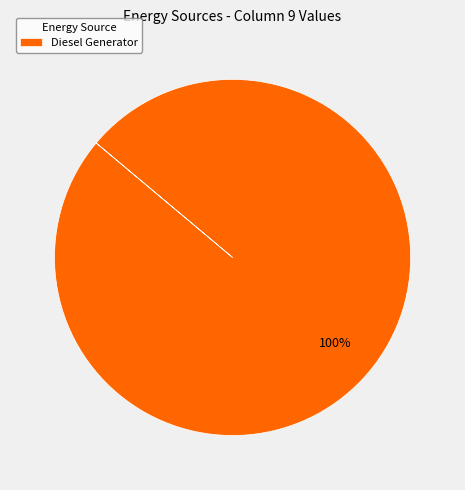

What percentage is the Diesel Generator slice, to the nearest percent?

100%